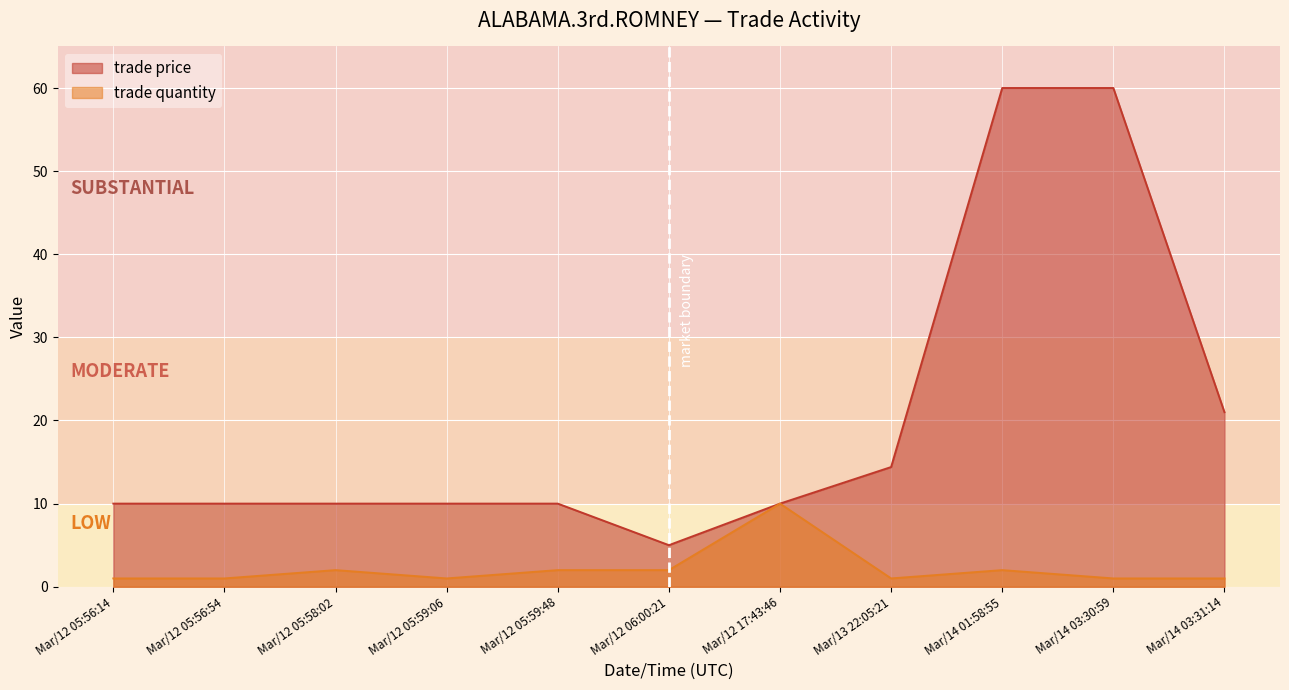

Rank the series at Mar/12 05:56:14 from lowest to highest value.

trade quantity, trade price